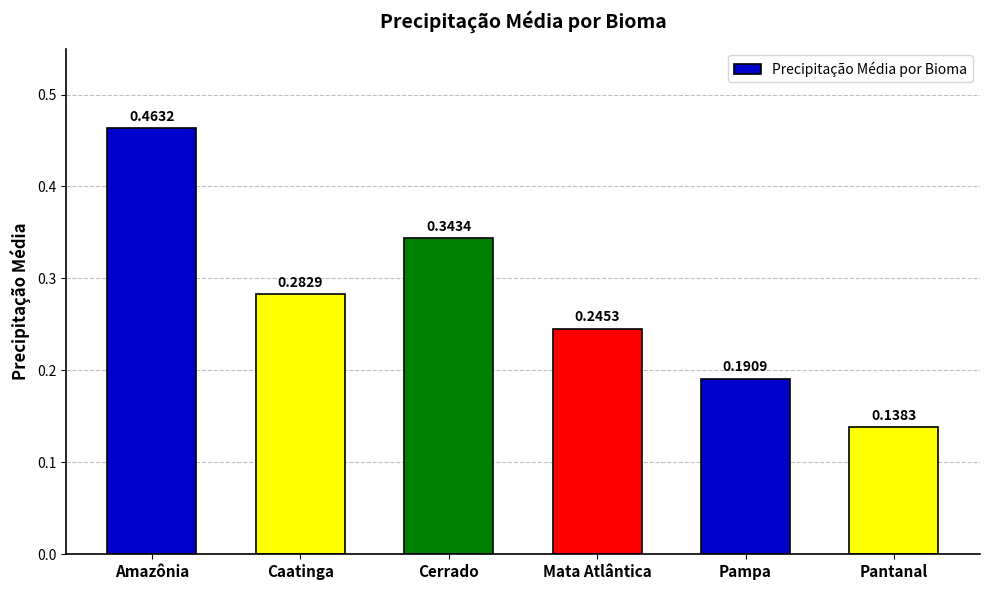

How many distinct data groups are displayed?

1